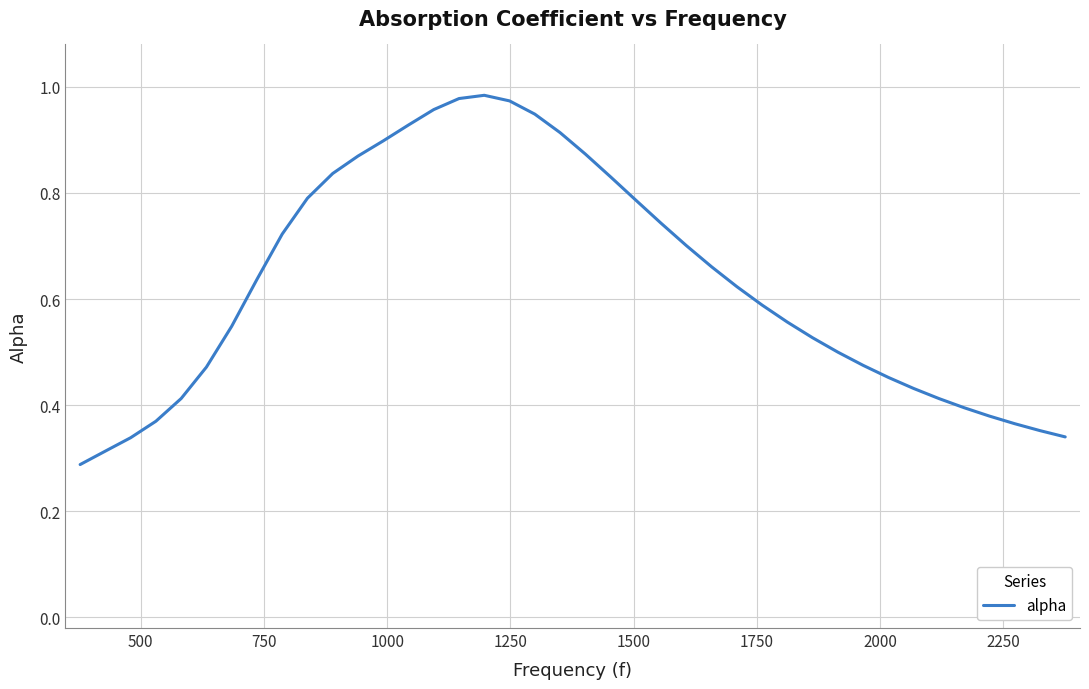

How many distinct data groups are displayed?

1